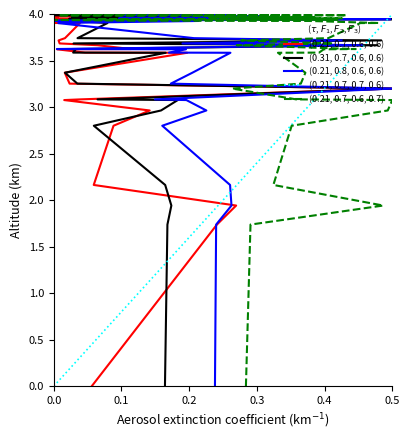

At how many categories does at least one series exceed 3?

34